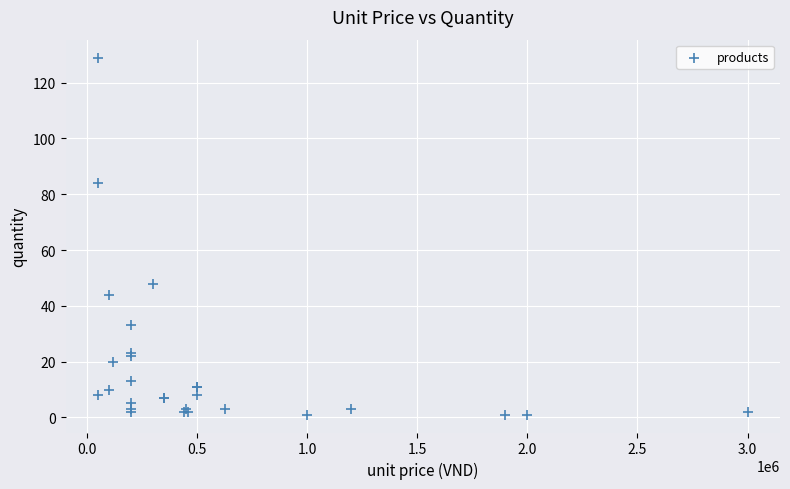

What Y value in the scatter plot is closest to 65?

48